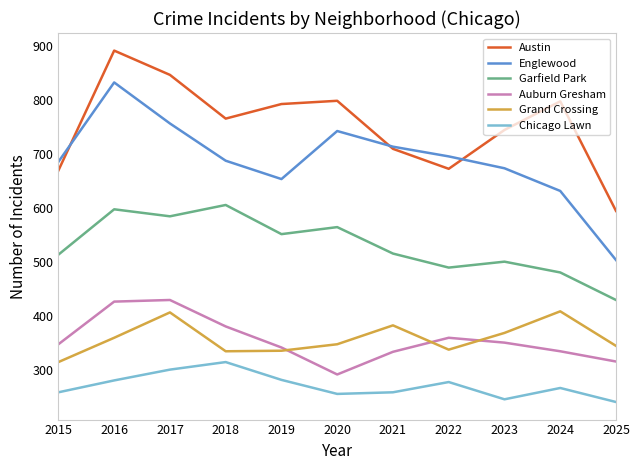

True or false: Englewood has more than 0 interior local peaks.

True